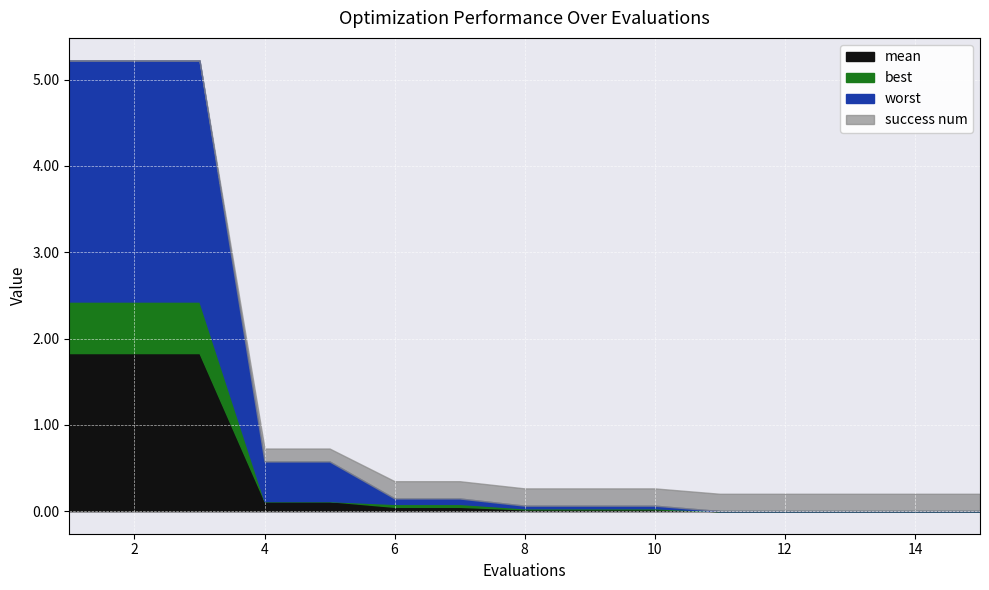

List the labels in order of mean value, largest first.

1, 2, 3, 4, 5, 6, 7, 8, 9, 10, 11, 12, 13, 14, 15